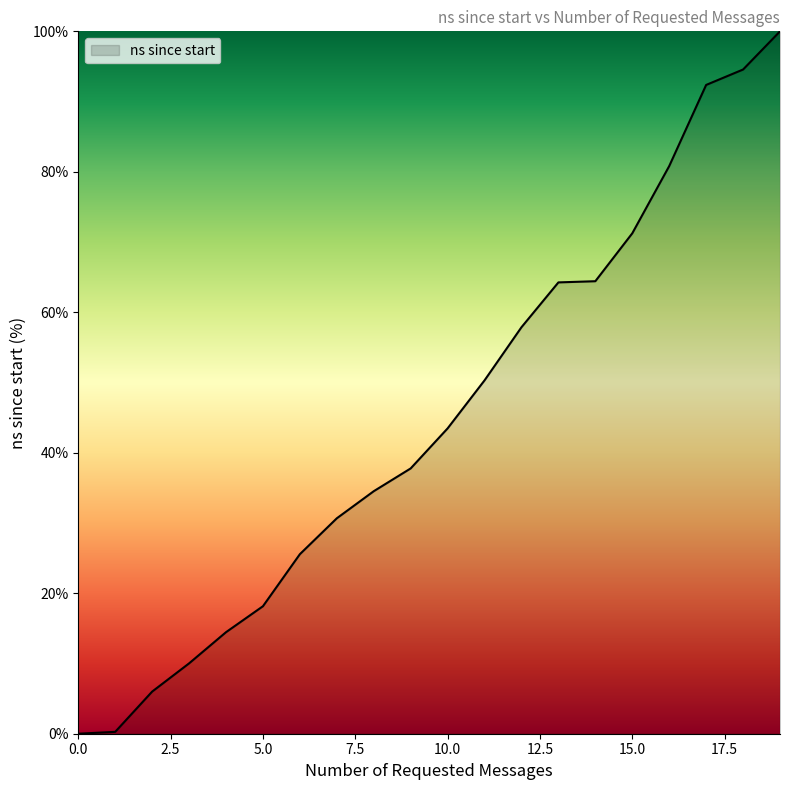

How many lines are shown in the chart?

1